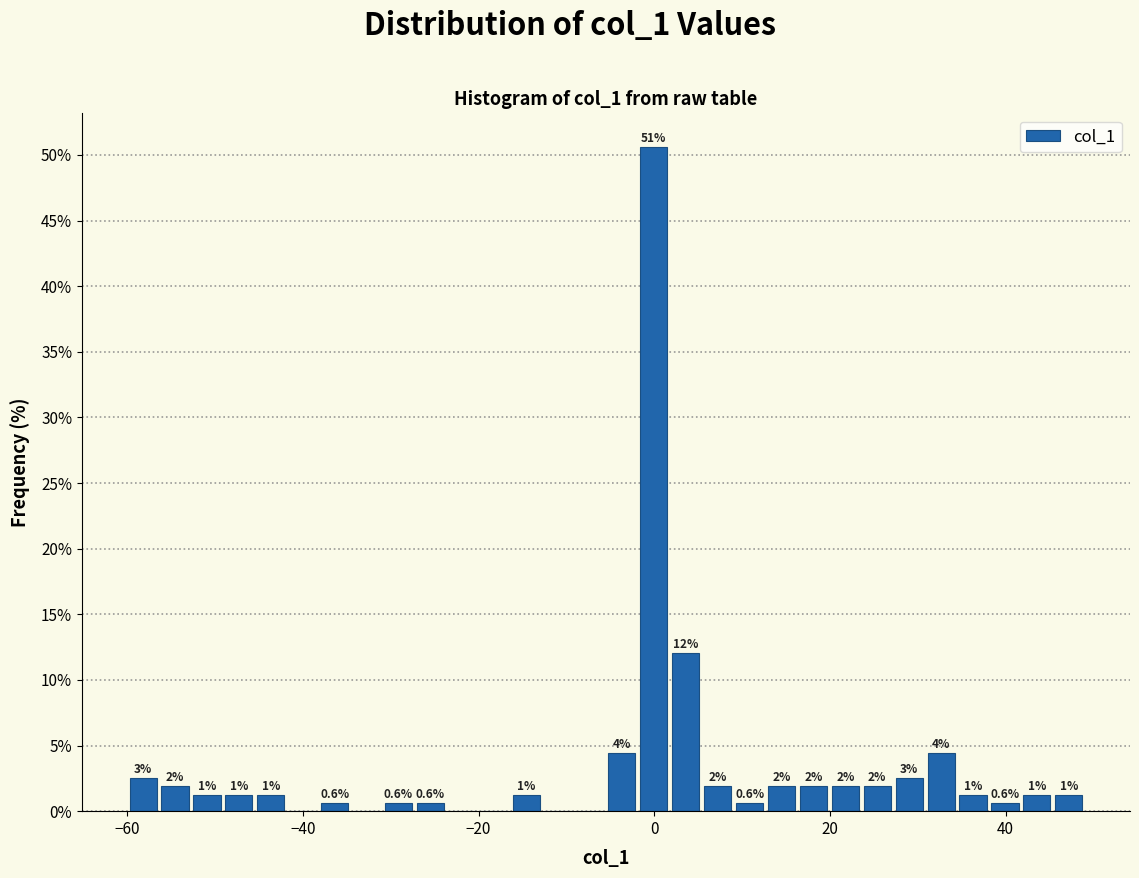

Around what value on the x-axis is the tallest bar? Give the approximate position of its centre, as read against the axis.

0